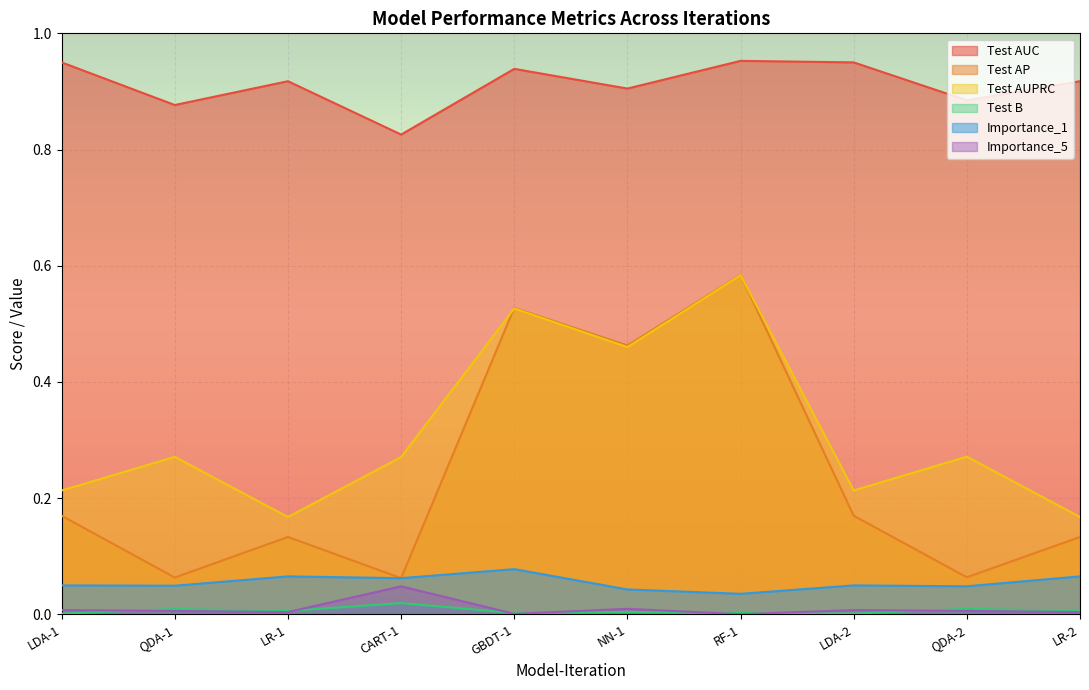

At how many categories does at least one series exceed 0?

10